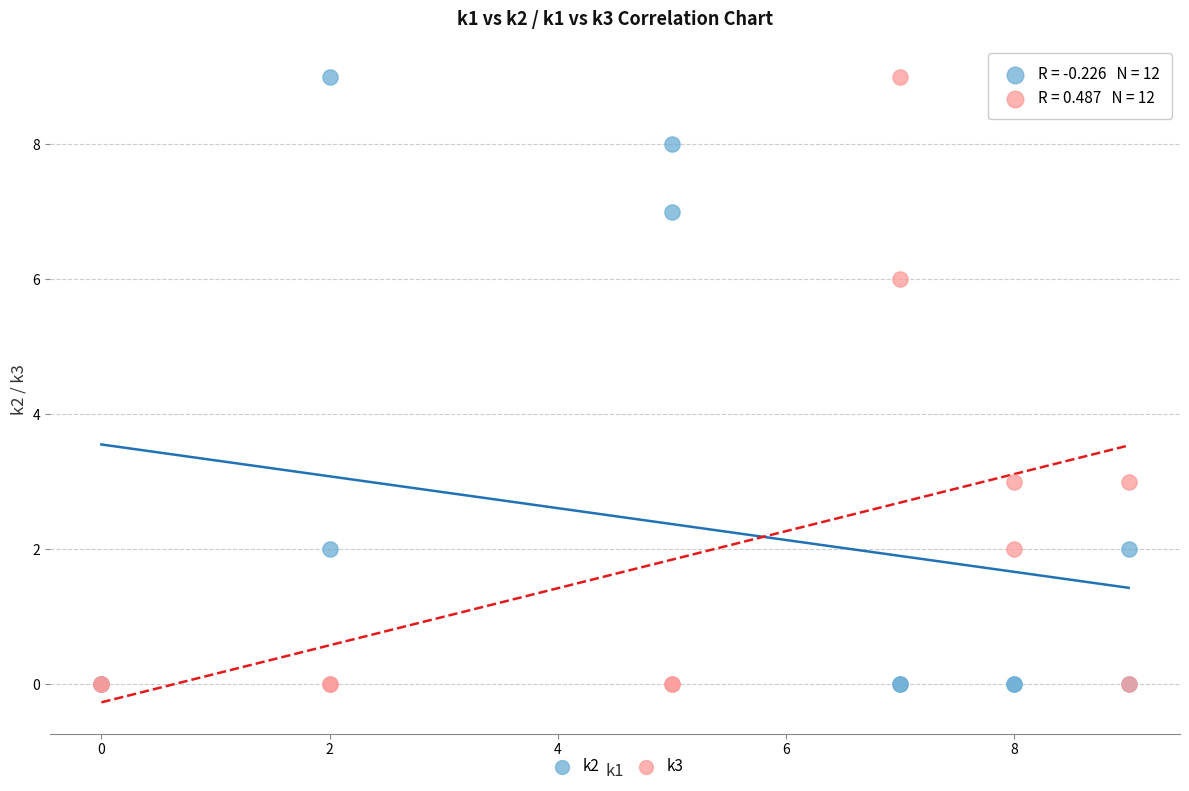

What are all the series names shown in the legend?

k2, k3